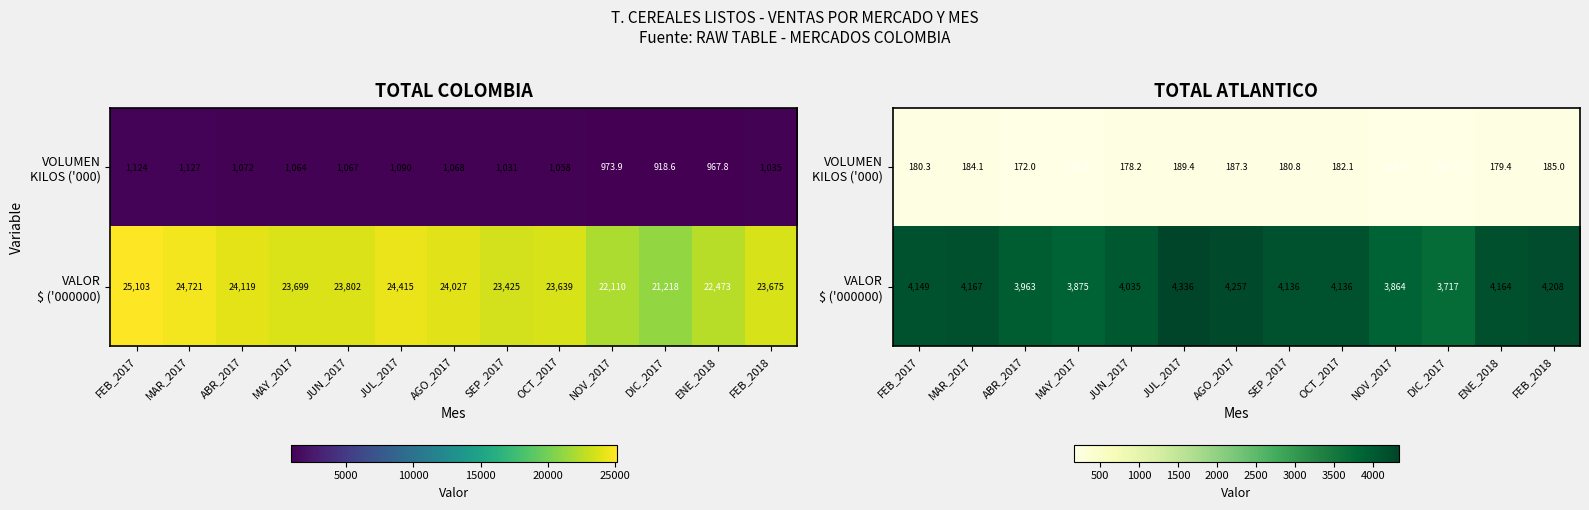

The value of VOLUMEN KILOS ('000) at ENE_2018 is 179.4. True or false?

True